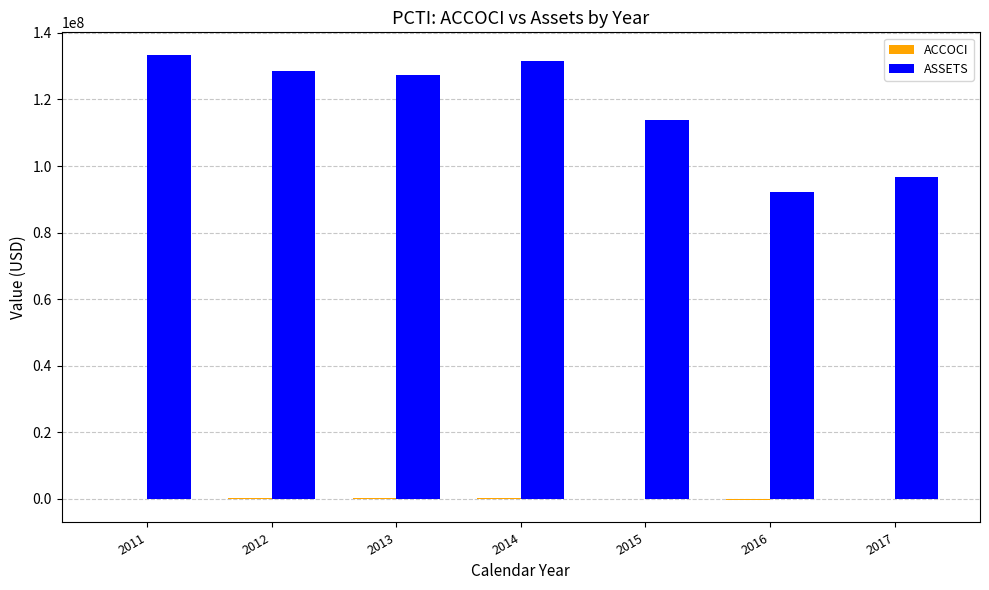

Between 2015 and 2017, which series saw the biggest shift?

ASSETS